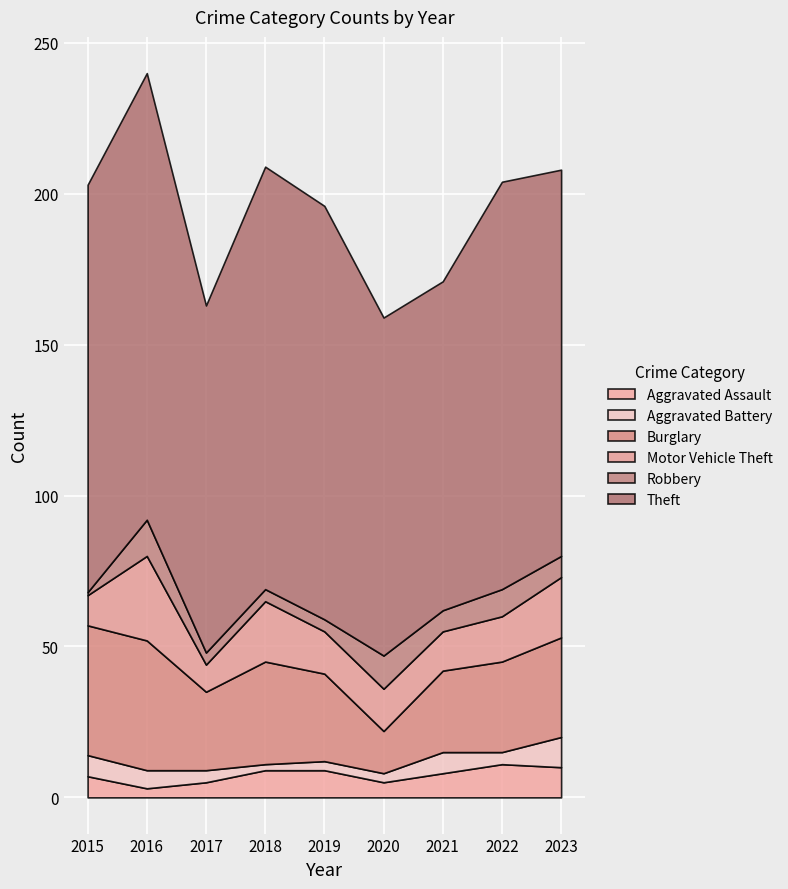

Is the value of Robbery at 2015 greater than the value of Aggravated Battery at 2017?

No